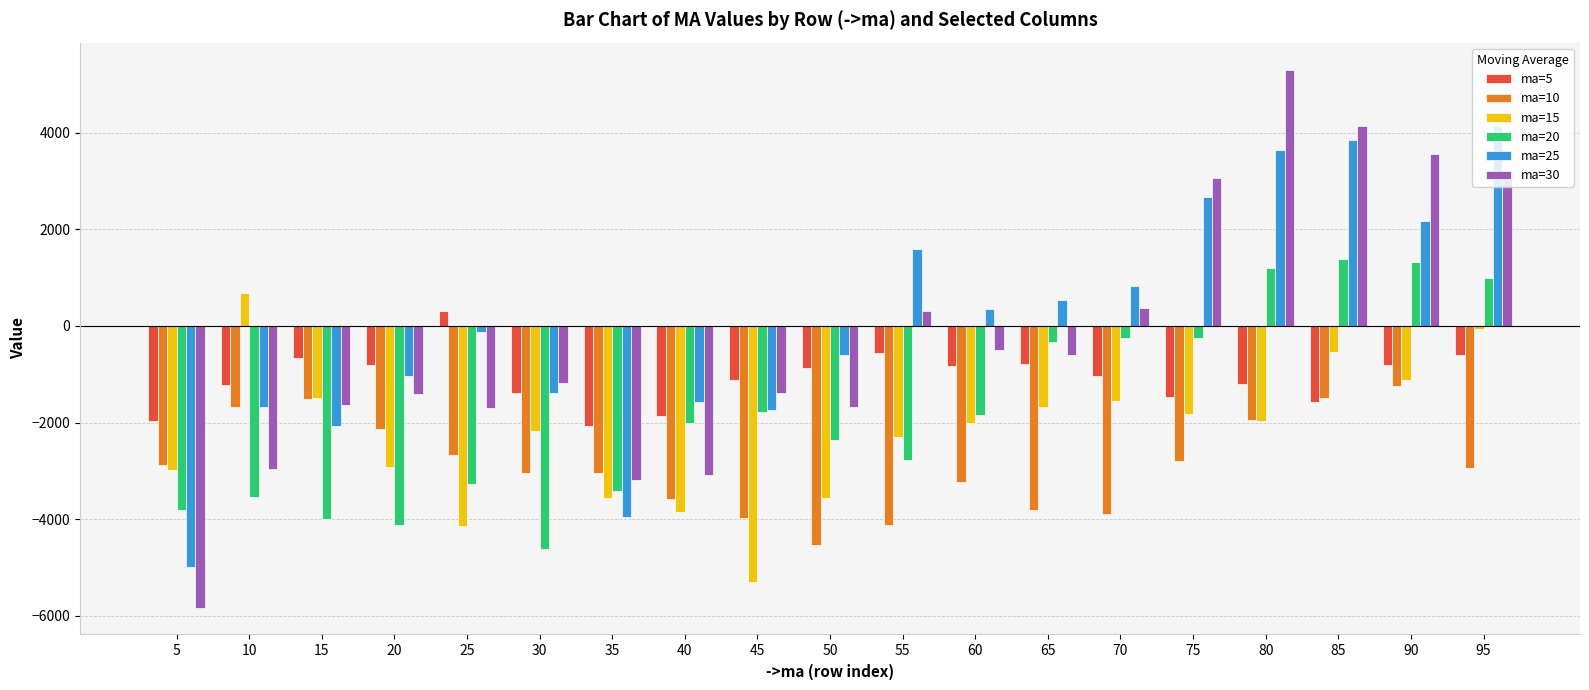

What is the total value across all series at 85?

5773